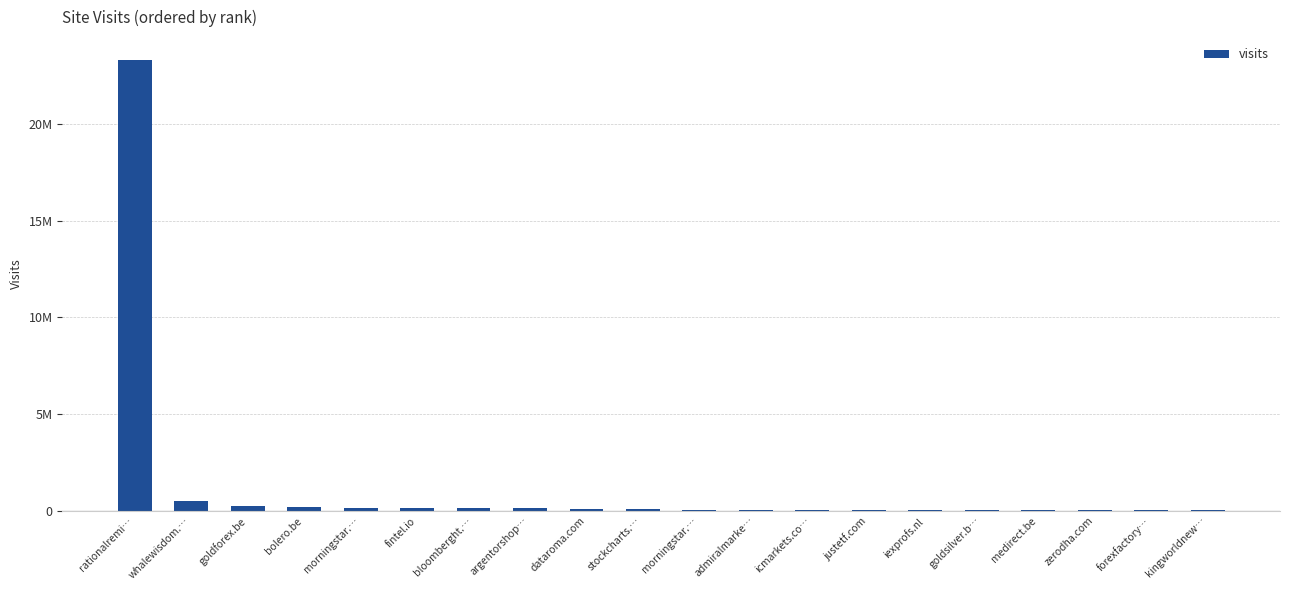

How many bars are there in total?

20